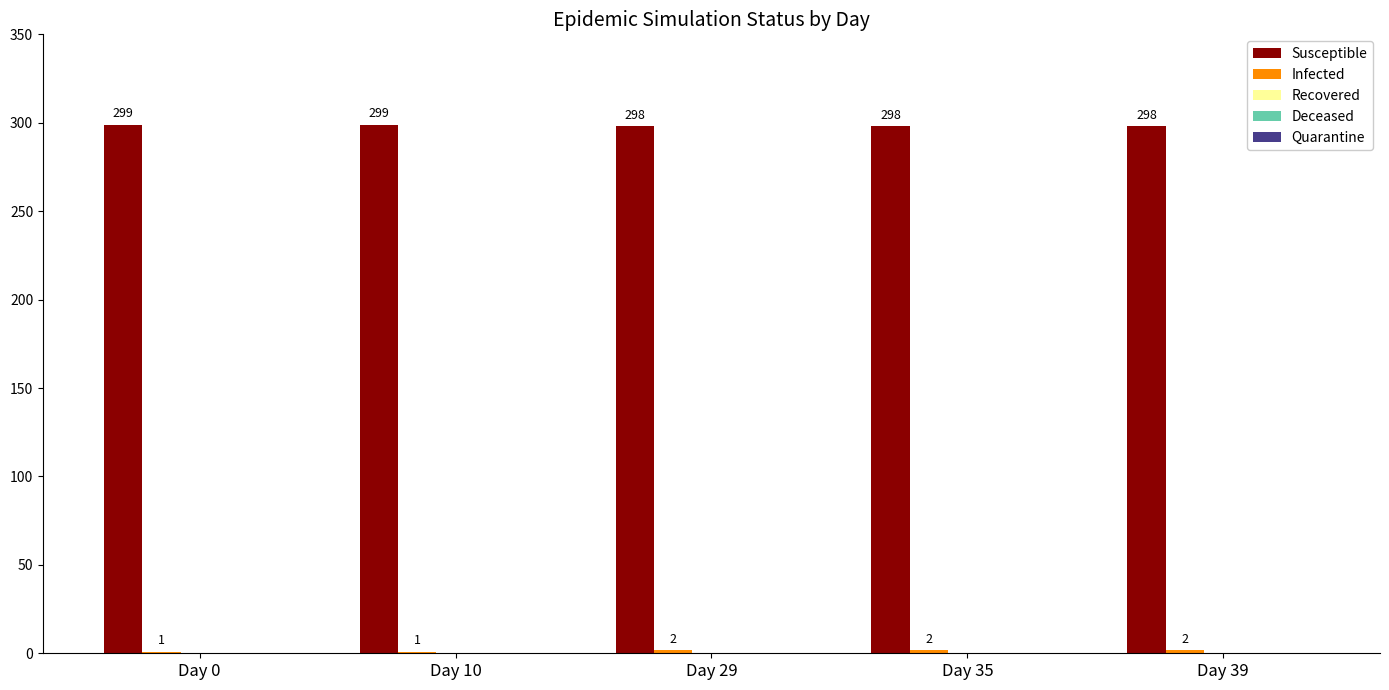

Which series has the largest total across all categories?

Susceptible